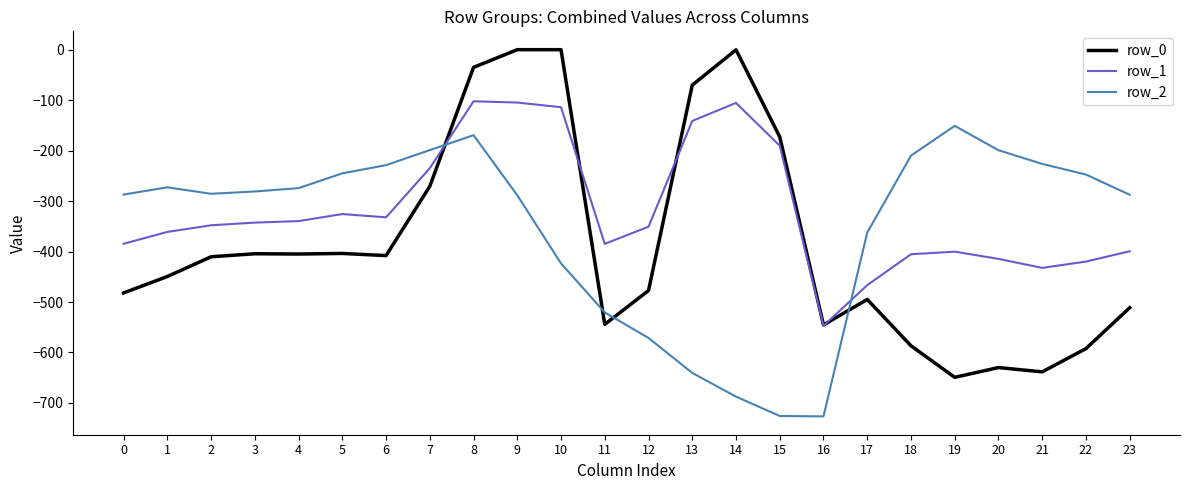

Between 9 and 12, which series saw the biggest shift?

row_0